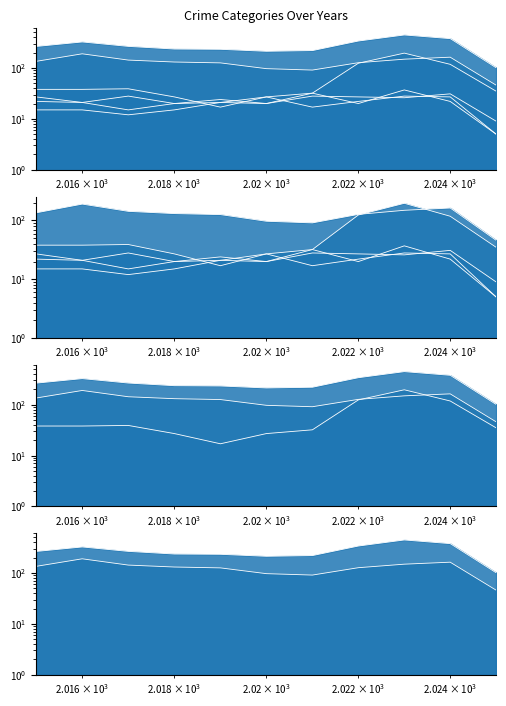

Between 2016 and 2020, which series saw the biggest shift?

Total